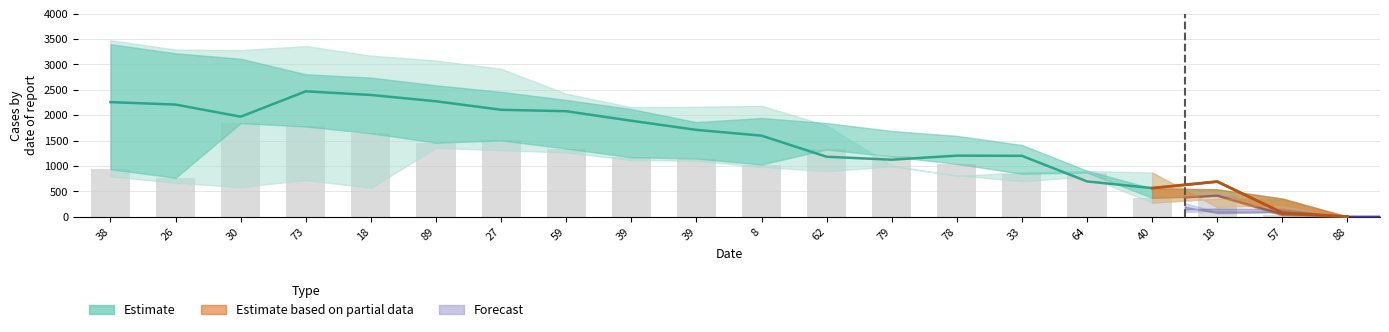

Reading right to left, list all the values displayed in this chart.

col_28: 88=0	57=77	18=691	40=563	64=695	33=1199	78=1203	79=1123	62=1181	8=1597	39=1711	39=1891	59=2079	27=2107	89=2275	18=2399	73=2471	30=1971	26=2210	38=2258
col_26: 88=0	57=27	18=409	40=371	64=869	33=846	78=1040	79=1186	62=1324	8=1028	39=1146	39=1172	59=1342	27=1504	89=1458	18=1644	73=1778	30=1844	26=766	38=936